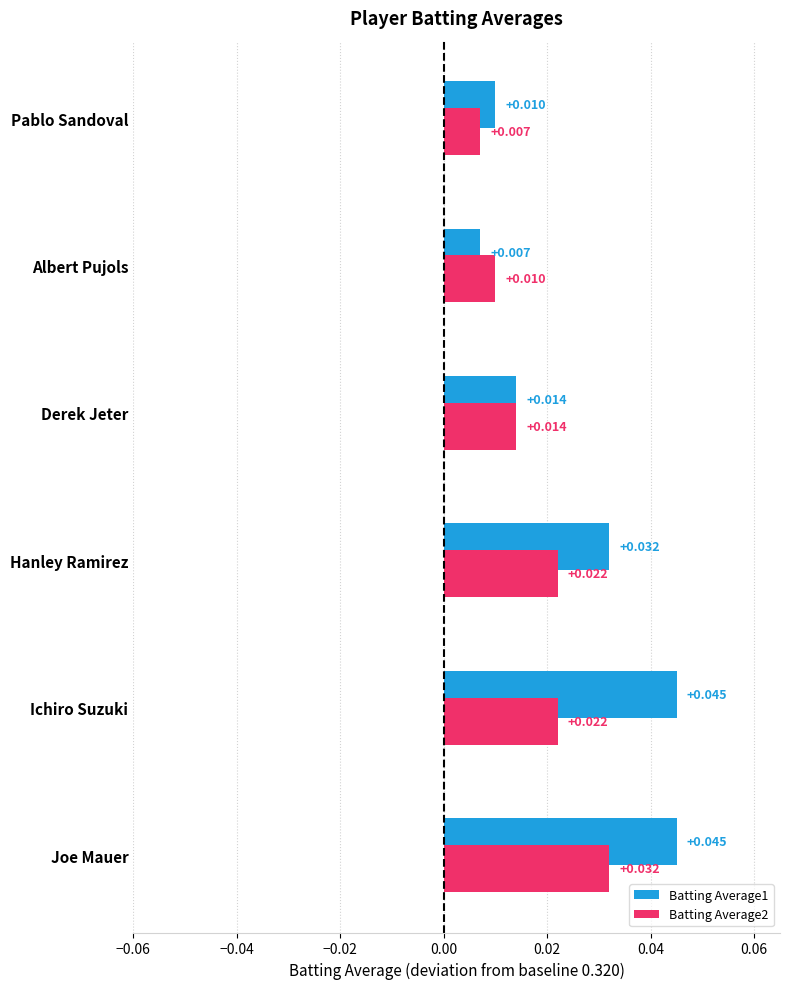

Is the value of Batting Average1 at Joe Mauer greater than the value of Batting Average2 at Albert Pujols?

Yes